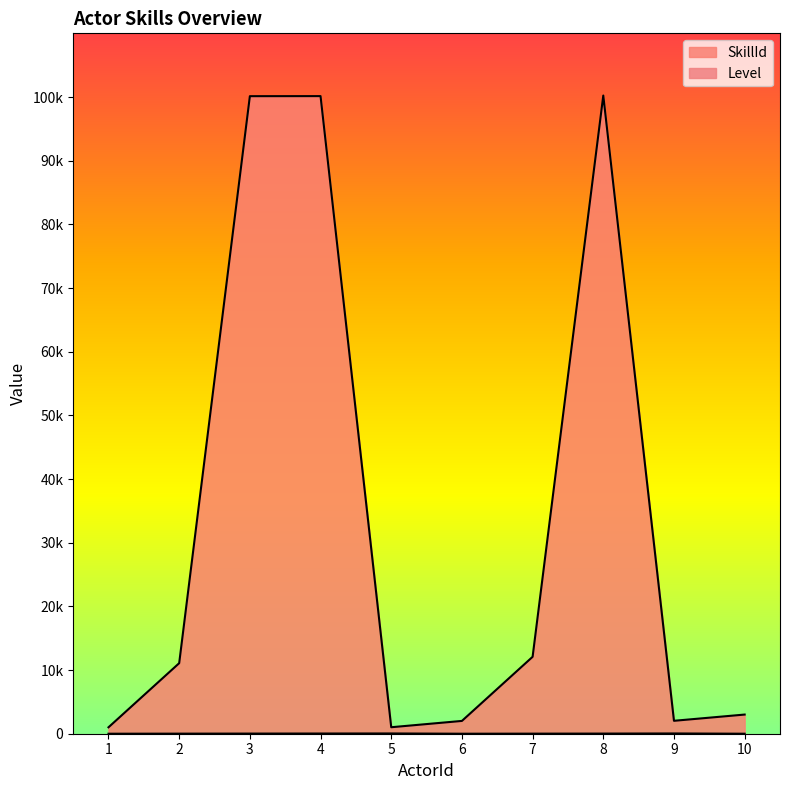

Is it true that Level equals 13 at 8?

False